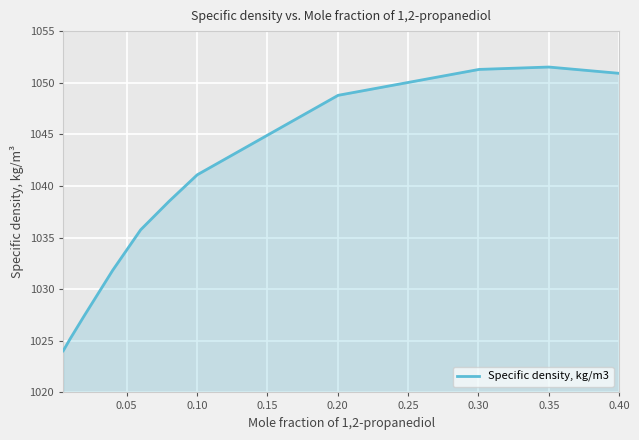

What is the smallest value displayed?

1024.0